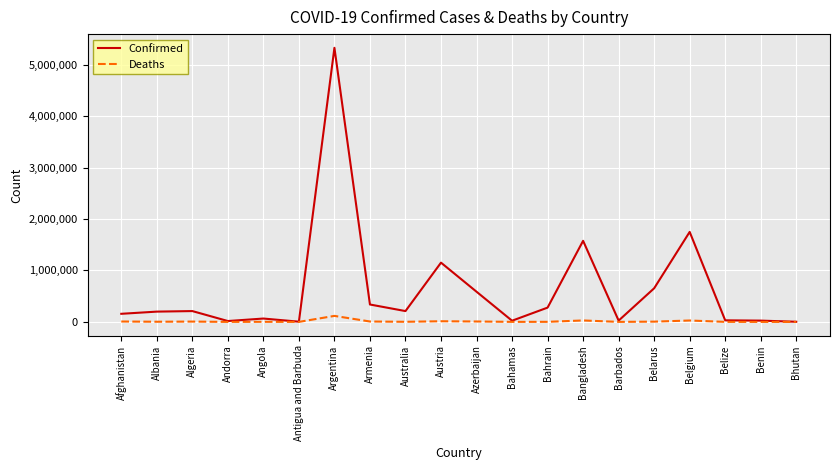

What is the difference between the Confirmed values at Azerbaijan and Armenia?

248520